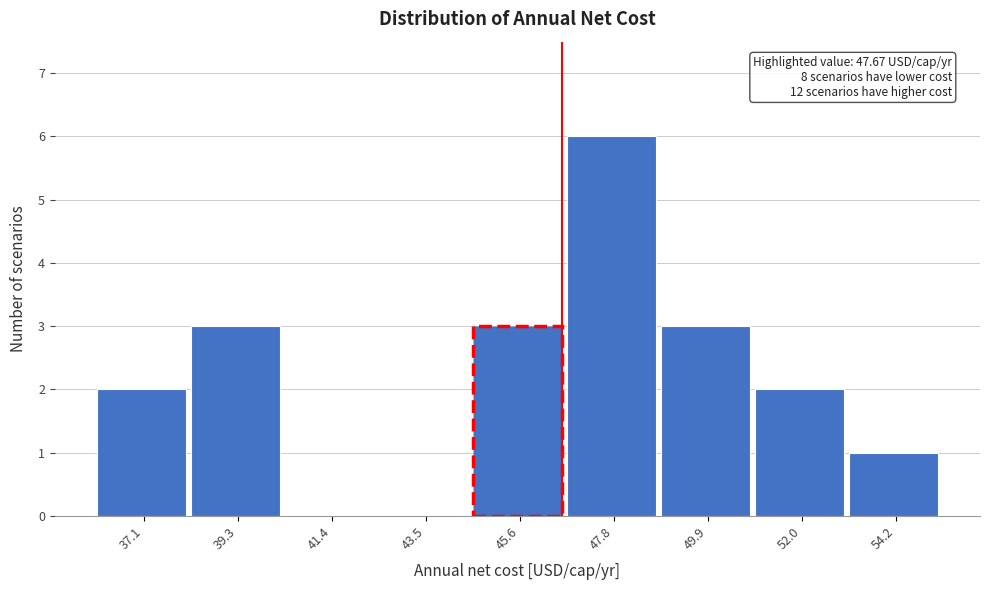

Reading right to left, what are all the values shown in this chart?

54.2=1	52.0=2	49.9=3	47.8=6	45.6=3	43.5=0	41.4=0	39.3=3	37.1=2